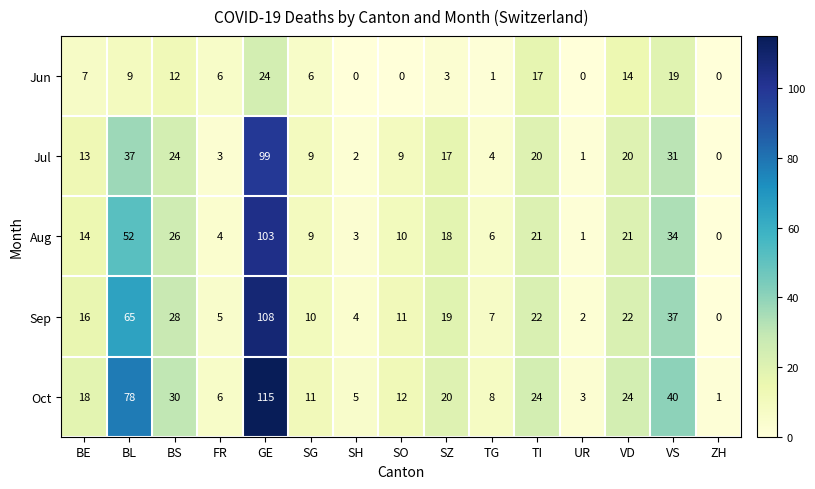

Rank the series at SO from lowest to highest value.

Jun, Jul, Aug, Sep, Oct